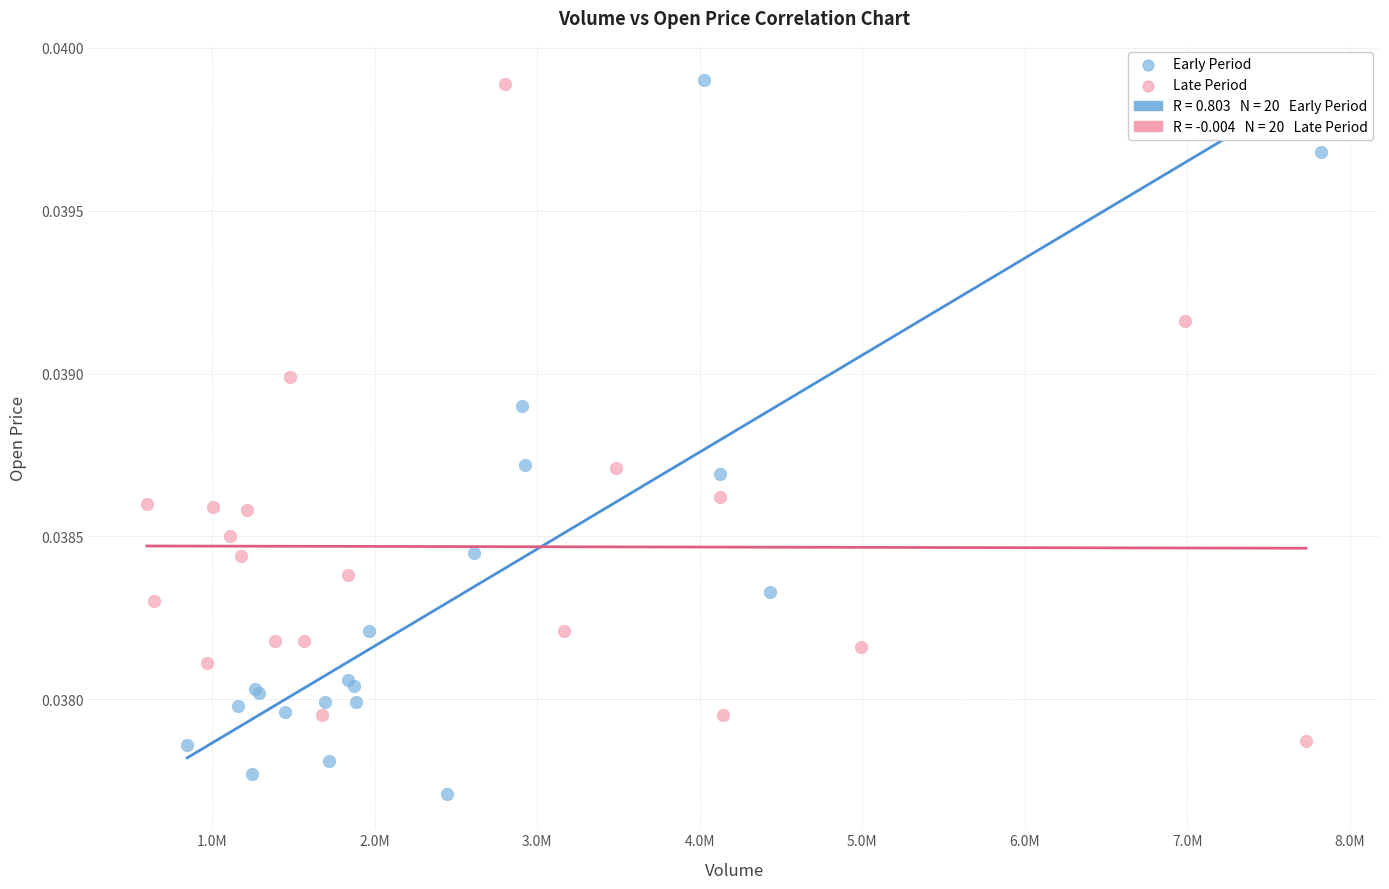

Which series has the widest spread of Y values?

Early Period